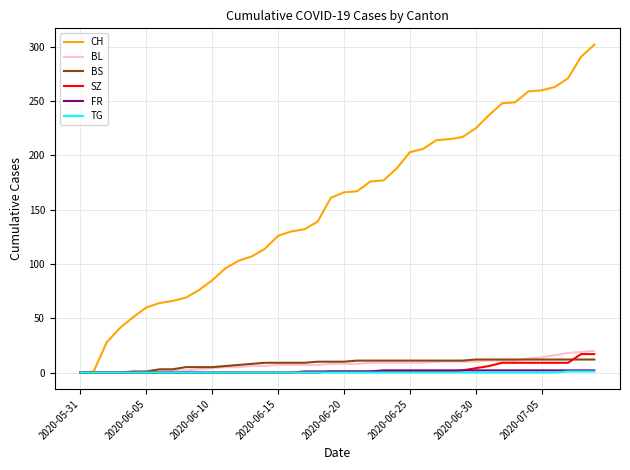

What is the greatest value displayed?

302